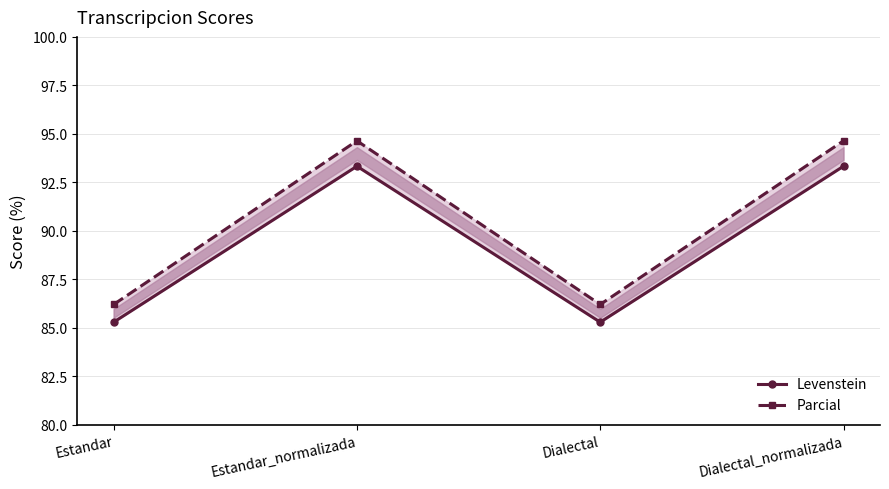

True or false: Levenstein and Parcial intersect in this chart.

False